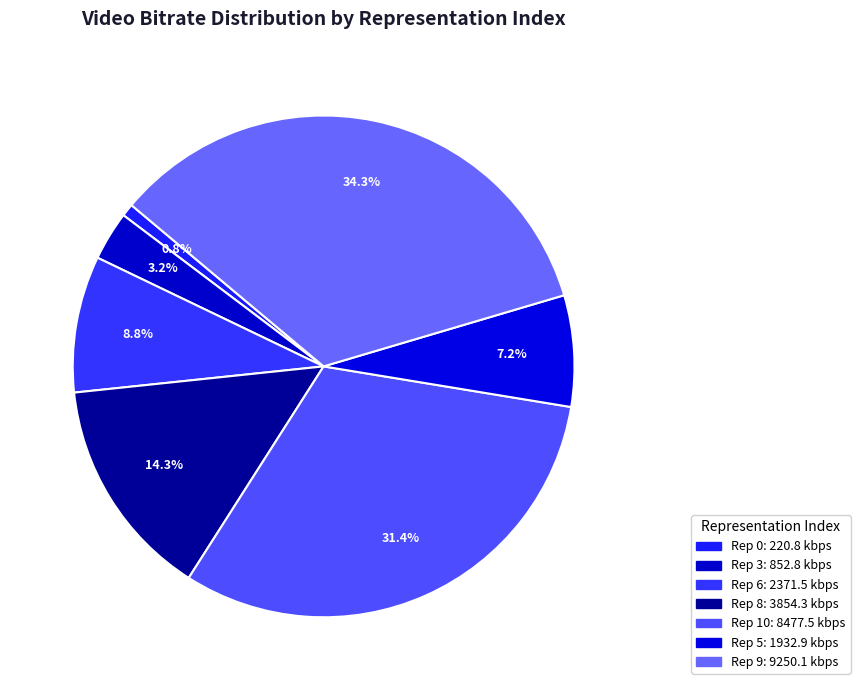

How many slices are in this pie chart?

7